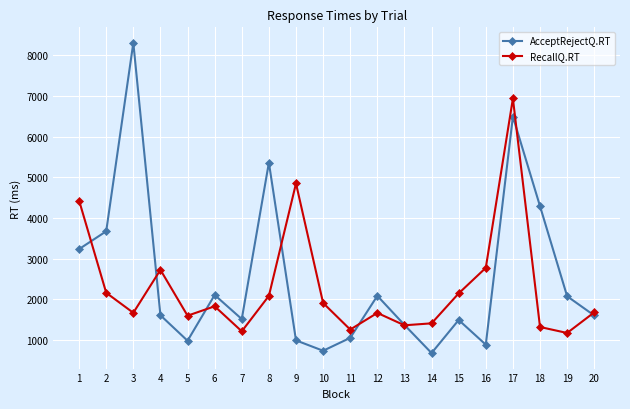

What is the average value of the AcceptRejectQ.RT series?

2529